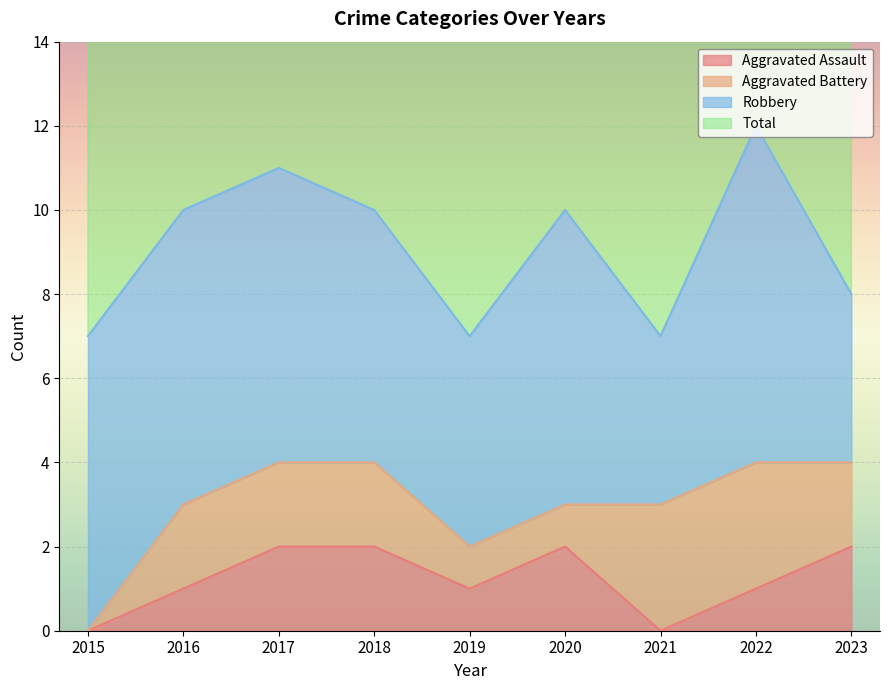

What is the difference between the maximum and minimum values in the Total series?

5